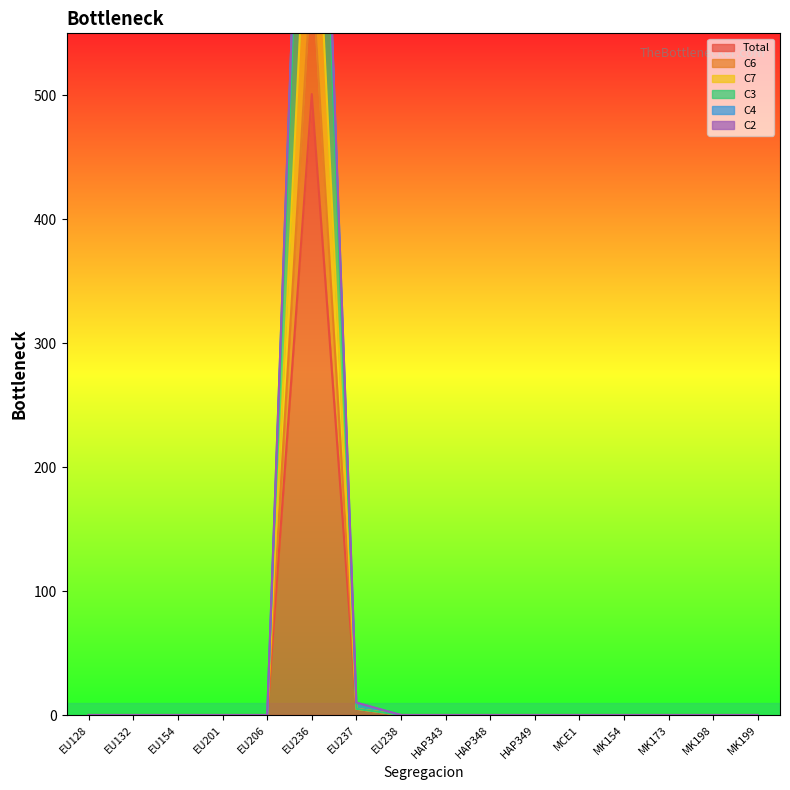

At how many categories does at least one series exceed 532?

1